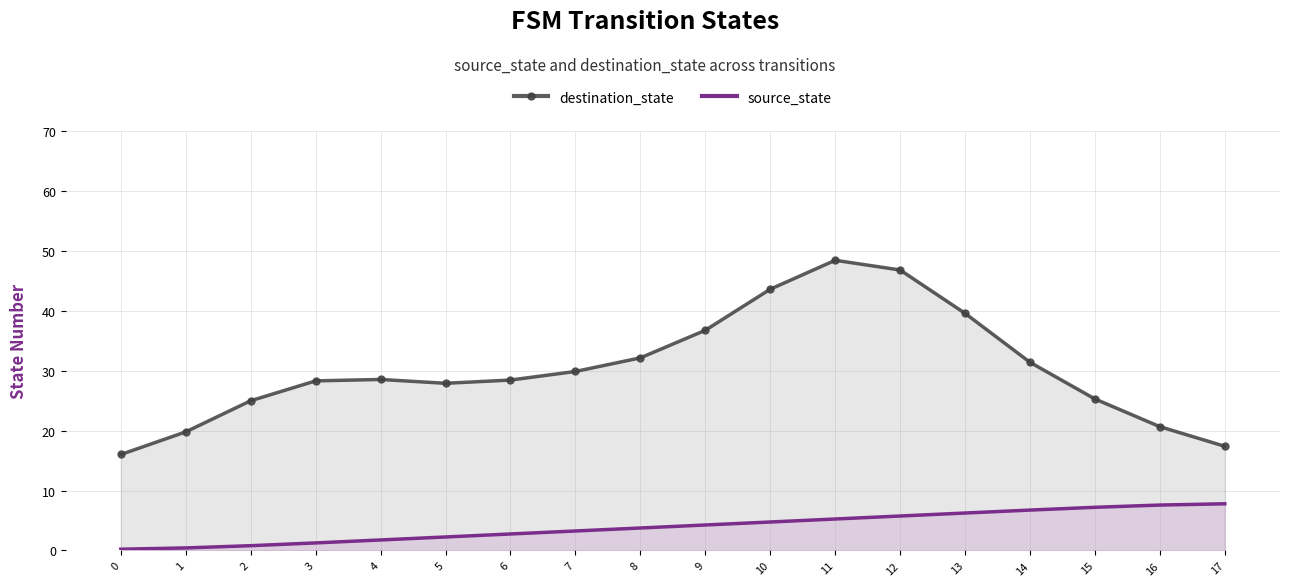

List the series in order of their peak value, lowest first.

source_state, destination_state